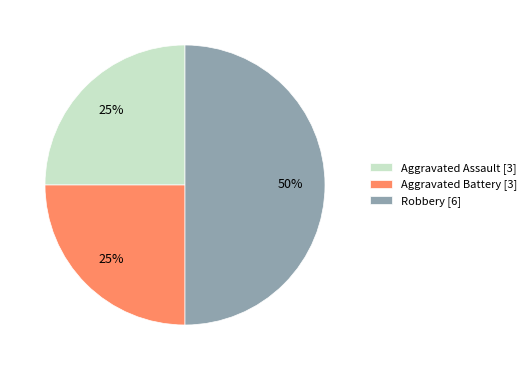

Does Aggravated Battery [3] represent more than half of the total?

No